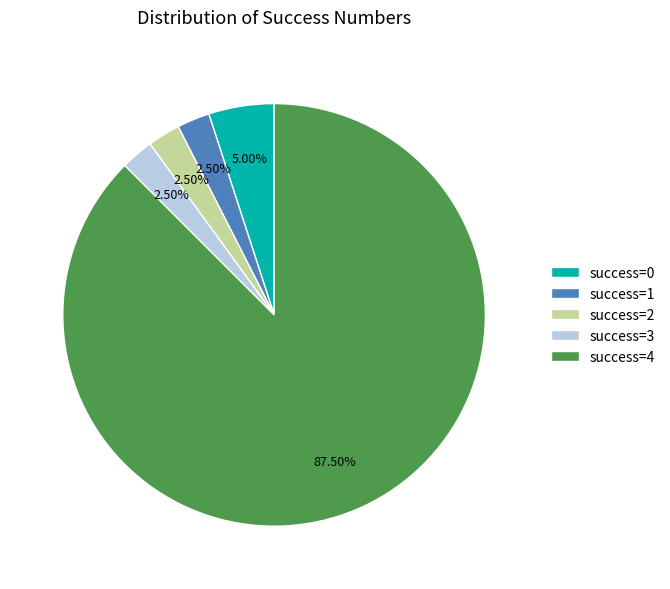

Does any single category account for the majority?

Yes